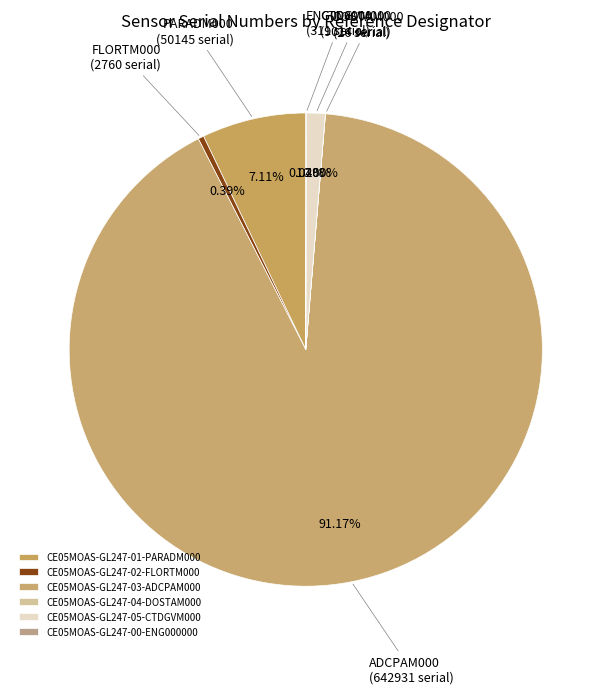

How many slices are in this pie chart?

6